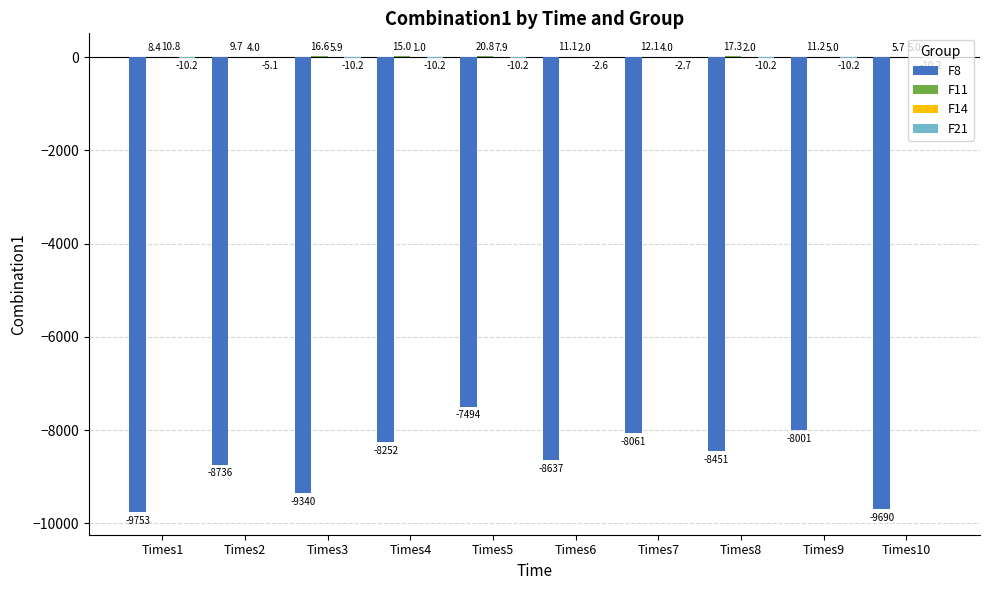

At which label is F8 closest to -8623?

Times6